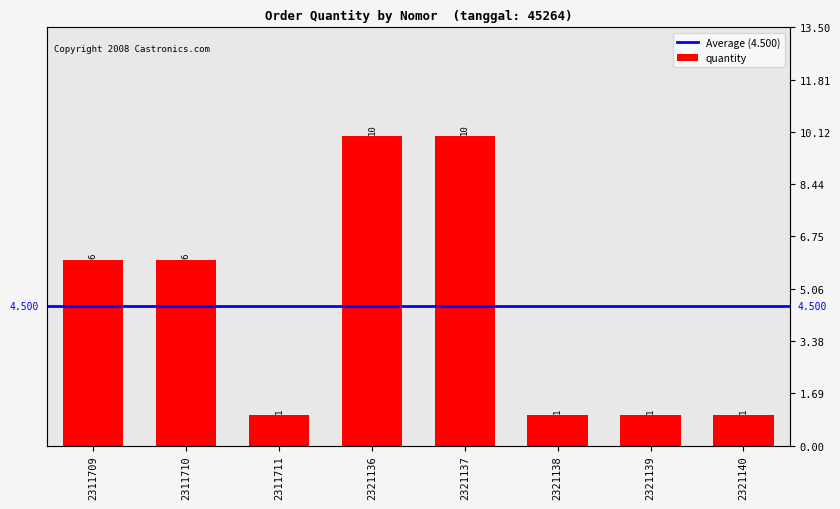

What is the value of the 1st bar from the left?

6